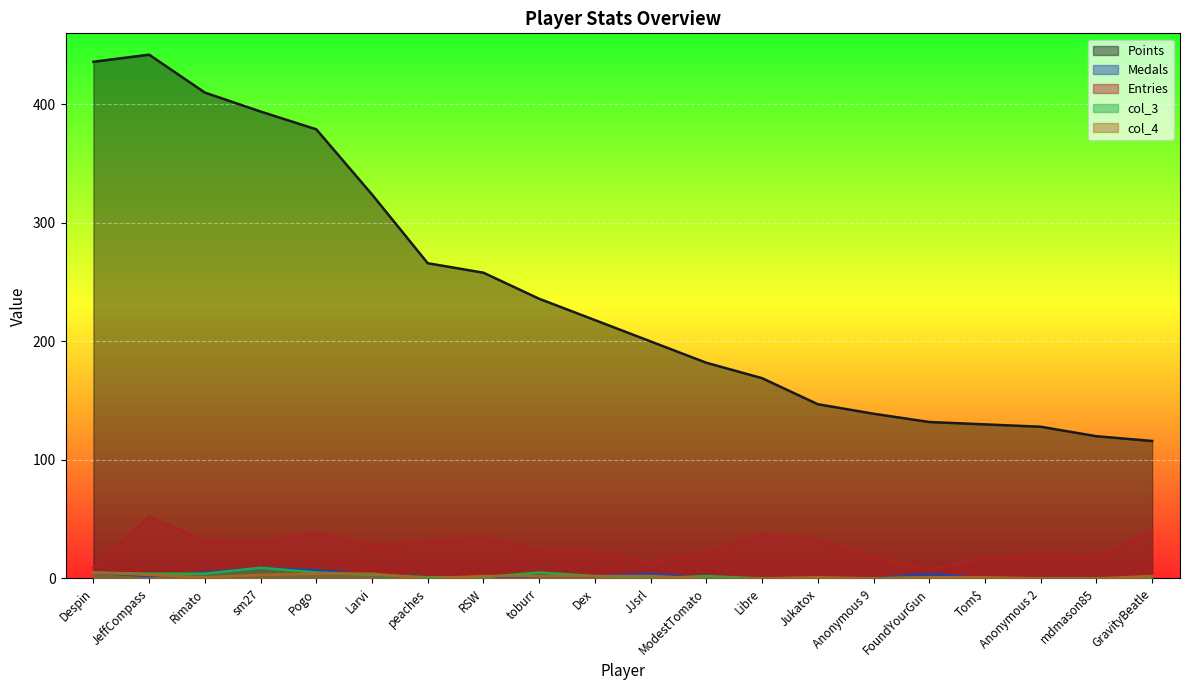

Rank the categories by Points value from highest to lowest.

JeffCompass, Despin, Rimato, sm27, Pogo, Larvi, peaches, RSW, toburr, Dex, JJsrl, ModestTomato, Libre, Jukatox, Anonymous 9, FoundYourGun, Tom$, Anonymous 2, mdmason85, GravityBeatle